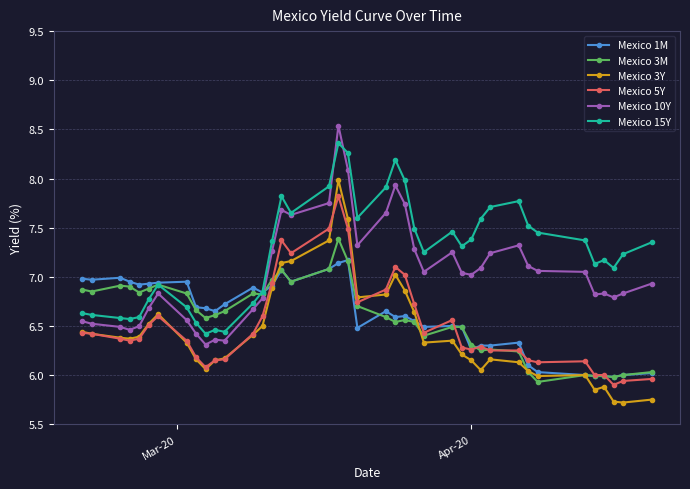

True or false: Mexico 3Y and Mexico 10Y intersect in this chart.

False